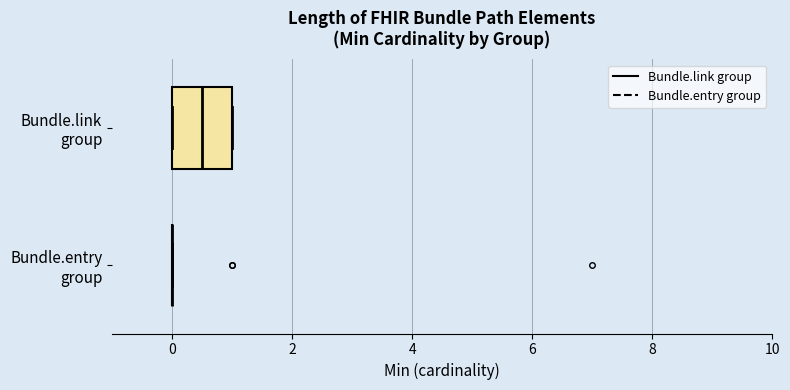

Where is the left edge of the box for Bundle.link group on the x-axis? The values are not printed on the chart, so give them approximately, as read against the axis.

0.0